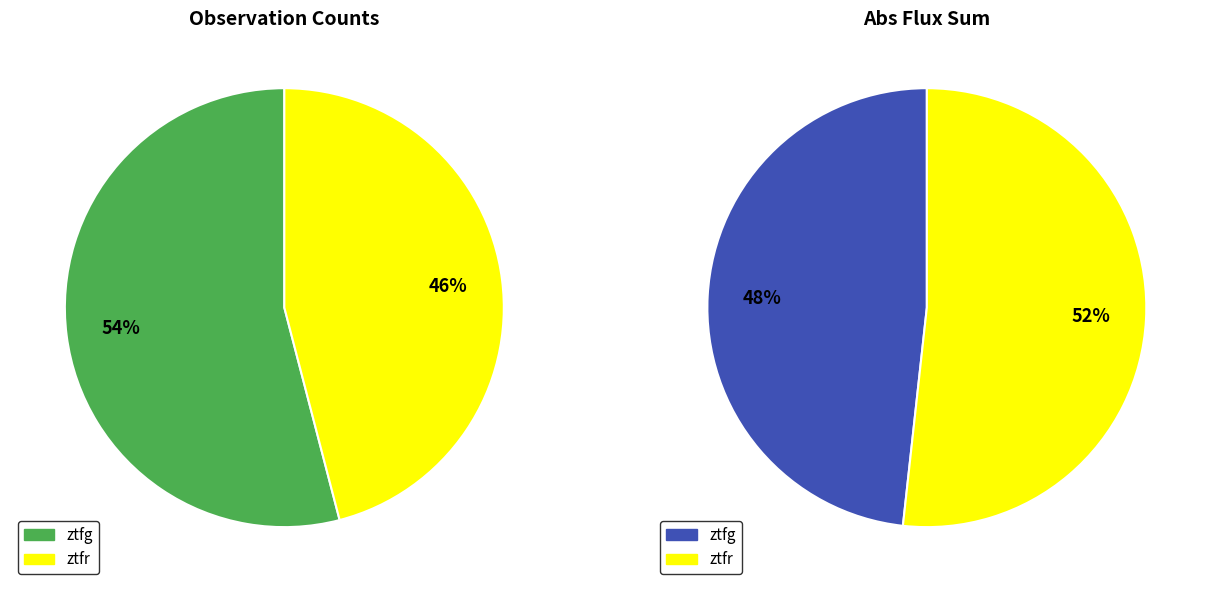

Between ztfg and ztfr, which is larger?

ztfg